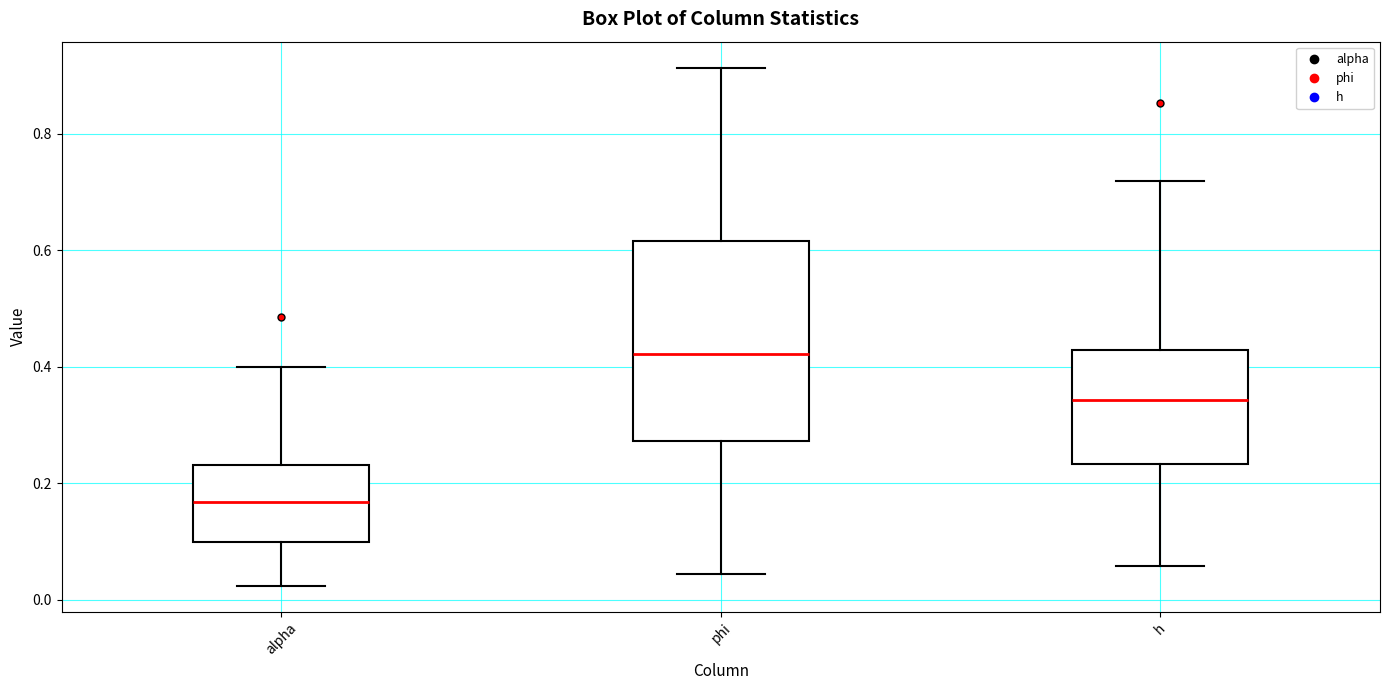

Where is the lower edge of the box for alpha on the y-axis? The values are not printed on the chart, so give them approximately, as read against the axis.

0.10